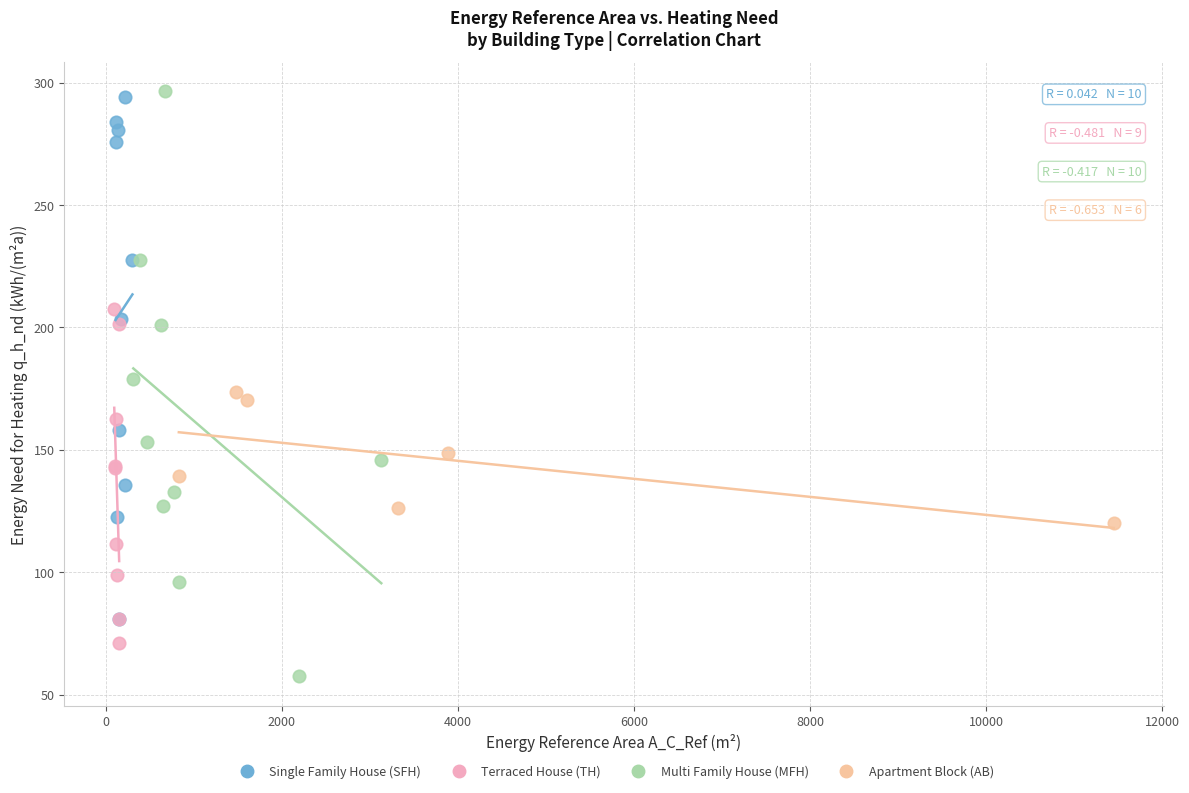

Which series has the widest spread of Y values?

Multi Family House (MFH)